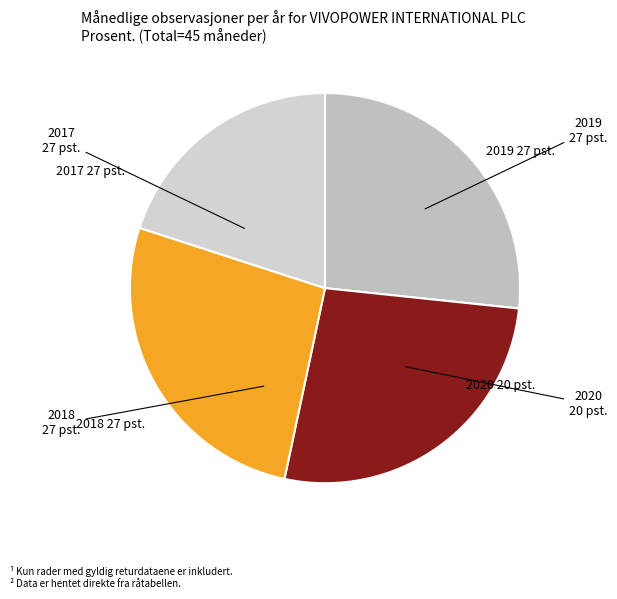

How many slices are in this pie chart?

4